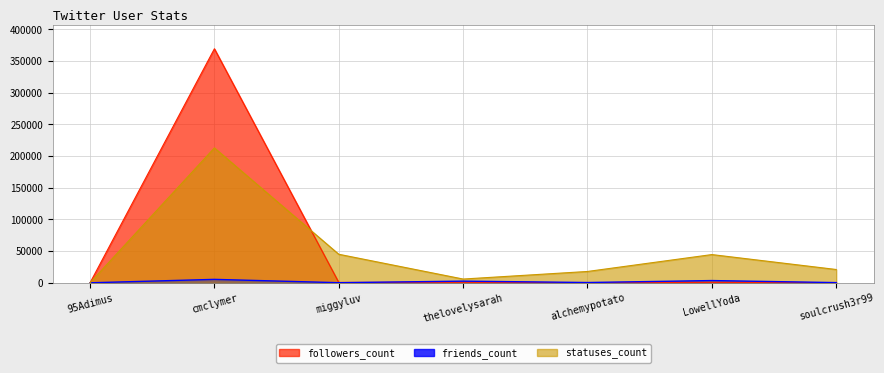

Which label corresponds to the smallest value in the chart?

95Adimus